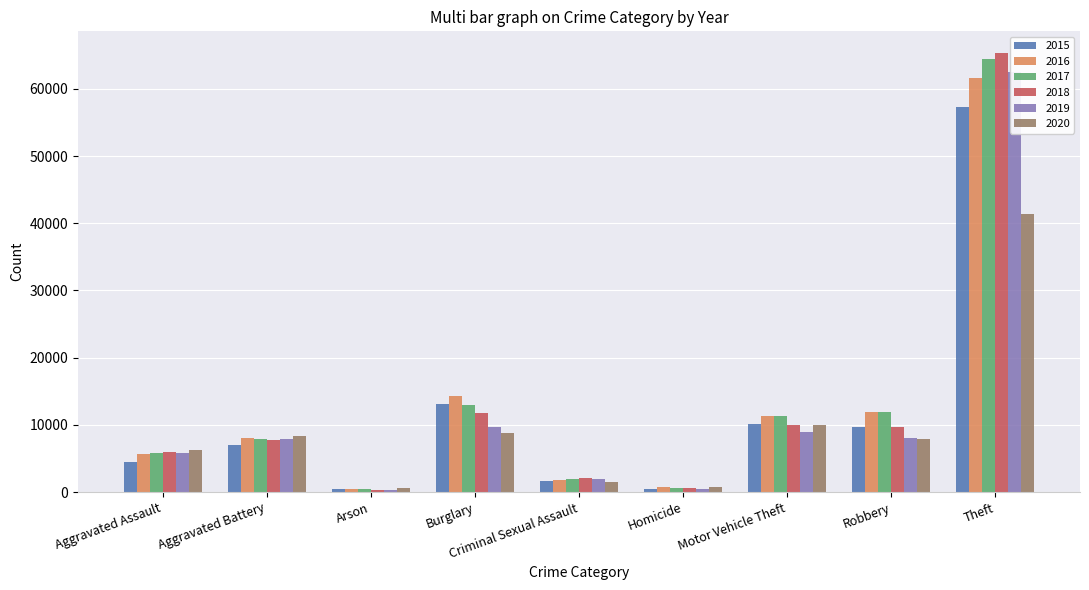

Between Robbery and Aggravated Assault, which is larger?

Robbery